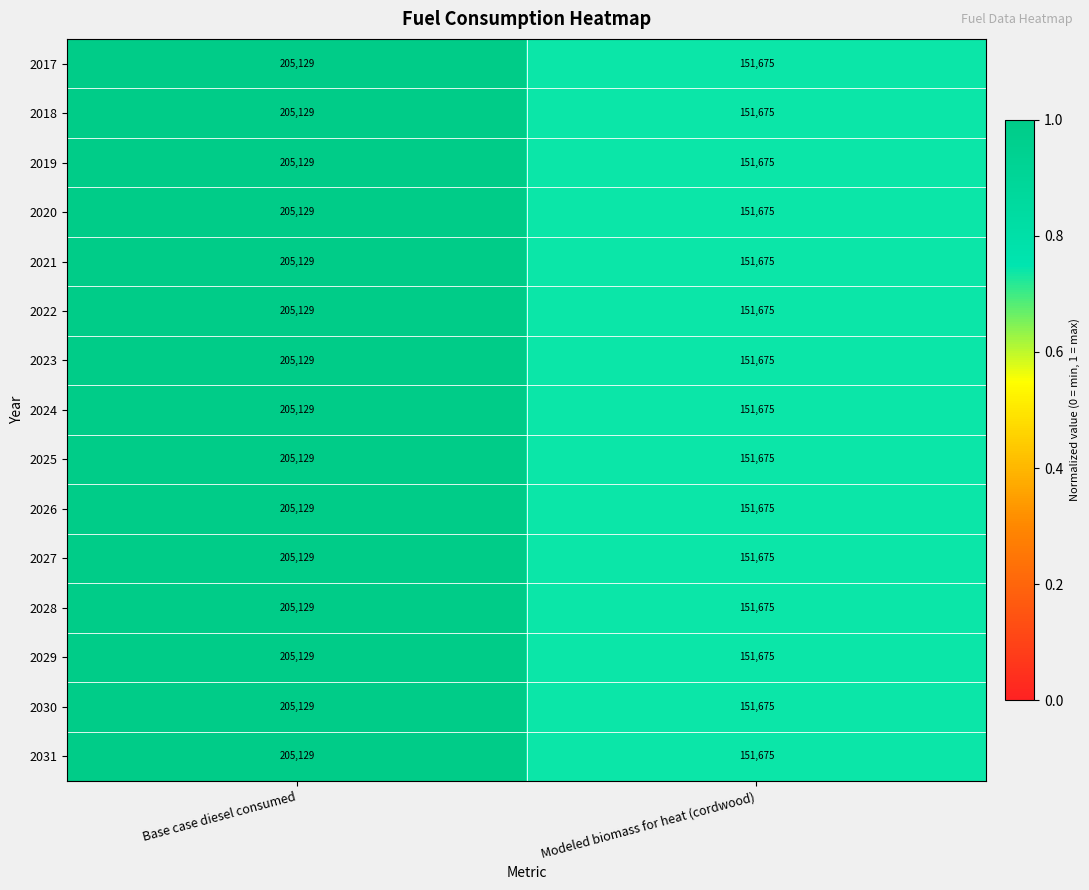

Is it true that 2027 equals 151675 at Modeled biomass for heat (cordwood)?

True